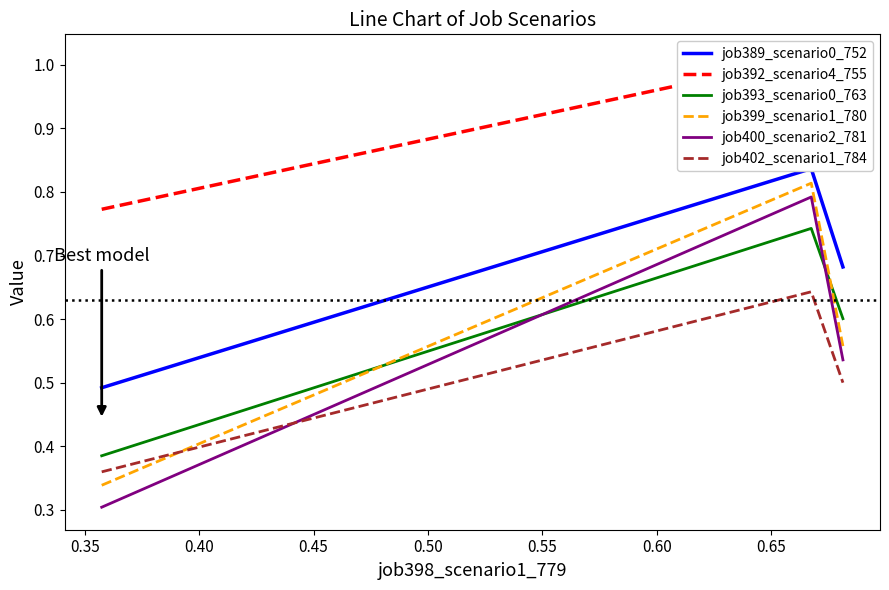

What is the value of the job393_scenario0_763 point at the 3rd from the left?

0.6